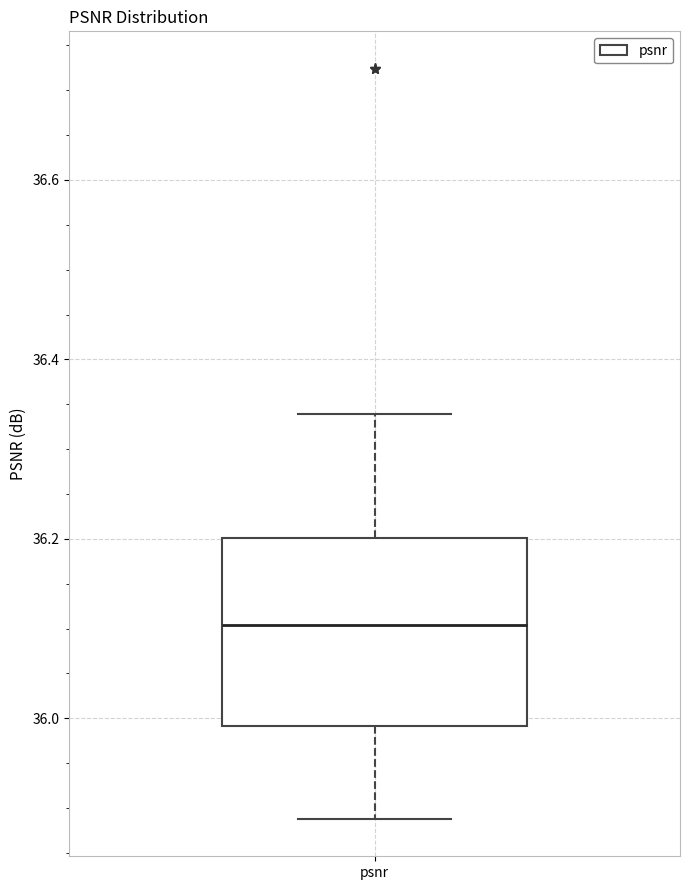

Read this box plot against the y-axis: the position of the median line, the range covered by the box, and the ends of both whiskers. The values are not printed on the chart, so give them approximately, as read against the axis.

median 36.10, box 36.00 to 36.20, whiskers 35.88 to 36.34